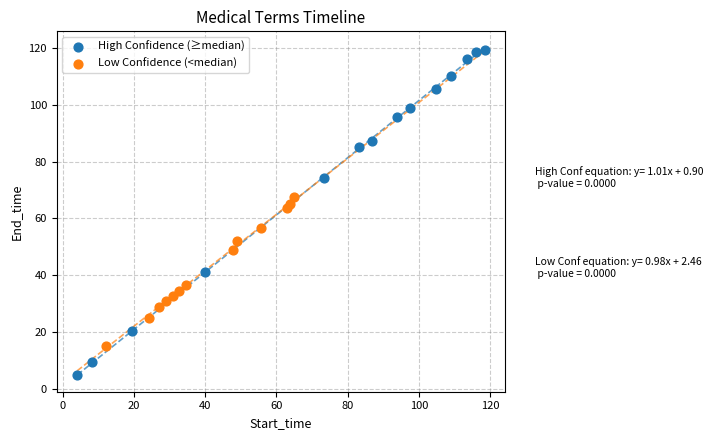

Which series contains the highest Y value?

High Confidence (≥median)